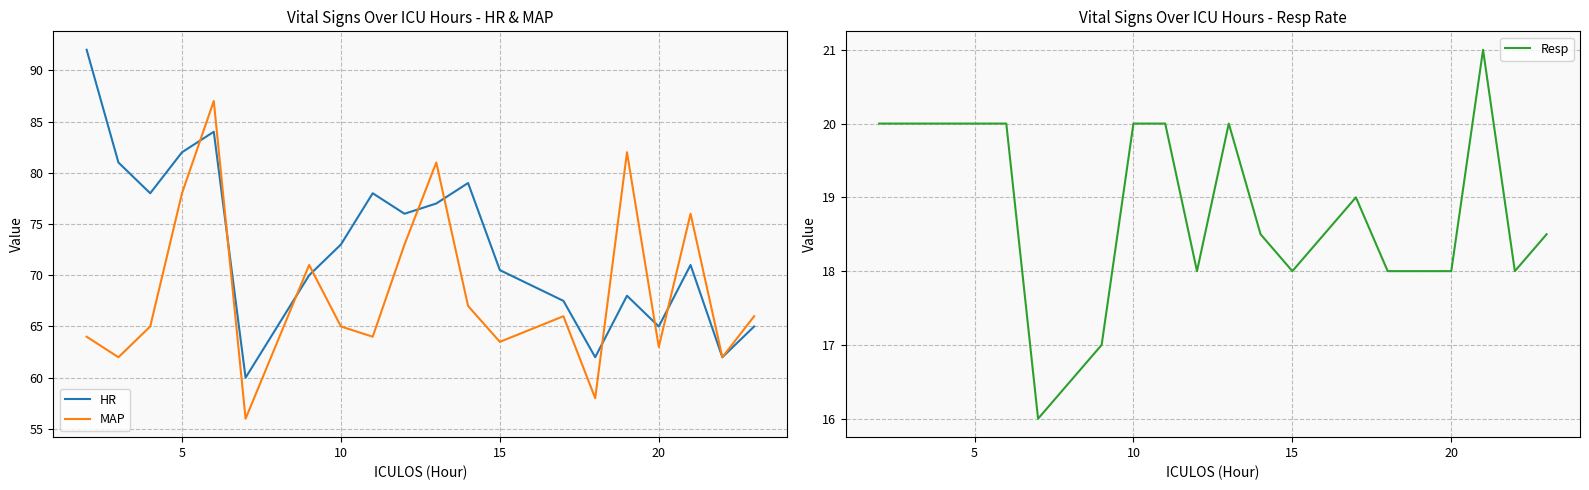

True or false: MAP has more than 1 points higher than both neighbors.

True